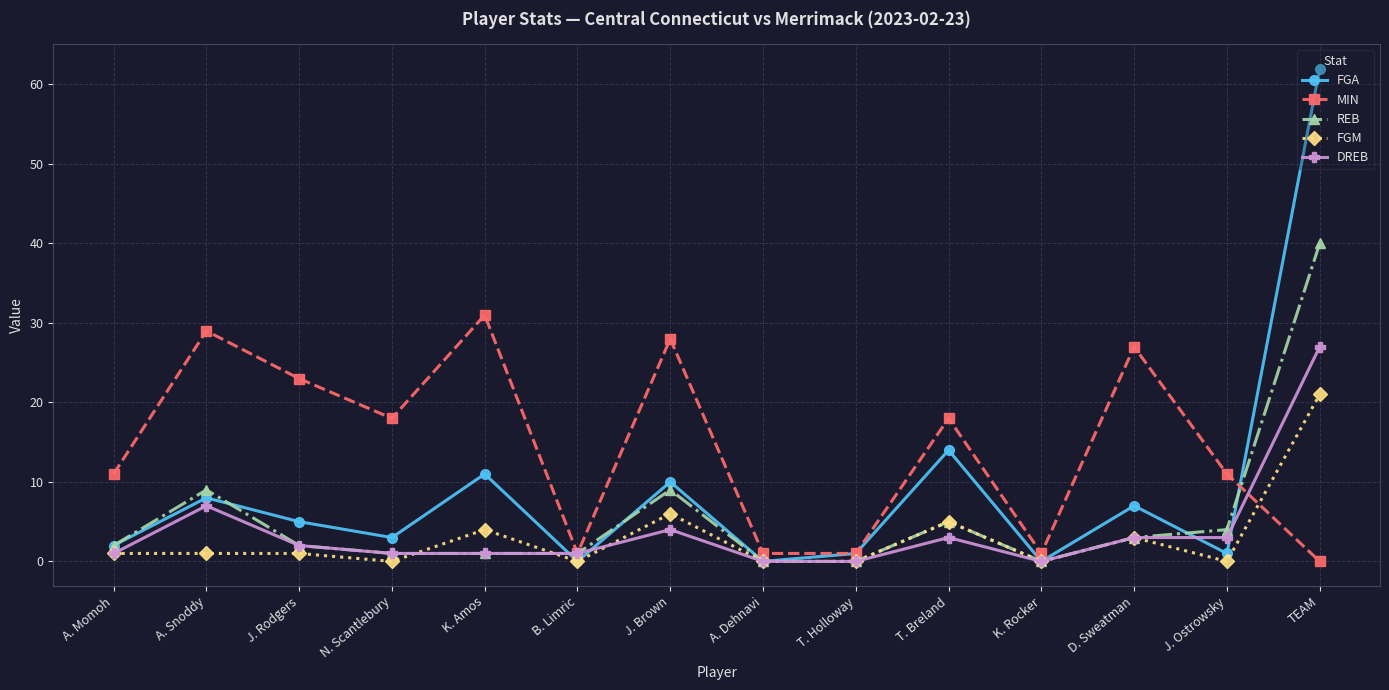

Reading left to right, what are all the values shown in this chart?

FGA: A. Momoh=2	A. Snoddy=8	J. Rodgers=5	N. Scantlebury=3	K. Amos=11	B. Limric=0	J. Brown=10	A. Dehnavi=0	T. Holloway=1	T. Breland=14	K. Rocker=0	D. Sweatman=7	J. Ostrowsky=1	TEAM=62
MIN: A. Momoh=11	A. Snoddy=29	J. Rodgers=23	N. Scantlebury=18	K. Amos=31	B. Limric=1	J. Brown=28	A. Dehnavi=1	T. Holloway=1	T. Breland=18	K. Rocker=1	D. Sweatman=27	J. Ostrowsky=11	TEAM=0
REB: A. Momoh=2	A. Snoddy=9	J. Rodgers=2	N. Scantlebury=1	K. Amos=1	B. Limric=1	J. Brown=9	A. Dehnavi=0	T. Holloway=0	T. Breland=5	K. Rocker=0	D. Sweatman=3	J. Ostrowsky=4	TEAM=40
FGM: A. Momoh=1	A. Snoddy=1	J. Rodgers=1	N. Scantlebury=0	K. Amos=4	B. Limric=0	J. Brown=6	A. Dehnavi=0	T. Holloway=0	T. Breland=5	K. Rocker=0	D. Sweatman=3	J. Ostrowsky=0	TEAM=21
DREB: A. Momoh=1	A. Snoddy=7	J. Rodgers=2	N. Scantlebury=1	K. Amos=1	B. Limric=1	J. Brown=4	A. Dehnavi=0	T. Holloway=0	T. Breland=3	K. Rocker=0	D. Sweatman=3	J. Ostrowsky=3	TEAM=27